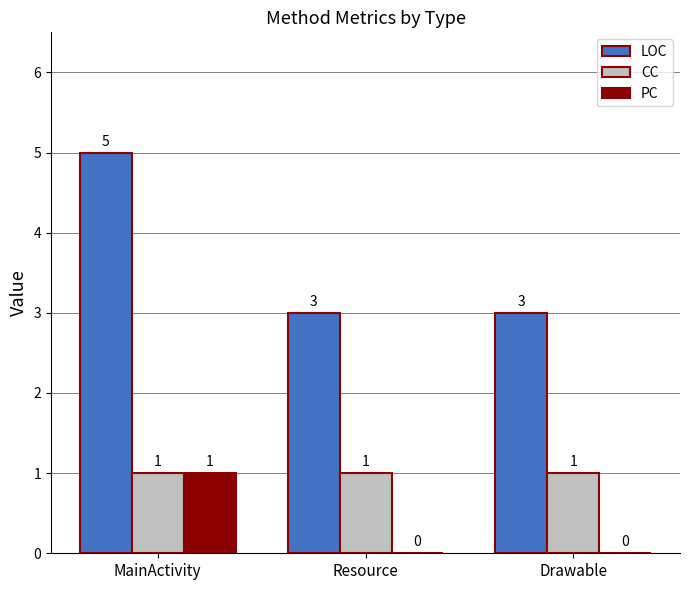

Between MainActivity and Drawable, which series saw the biggest shift?

LOC